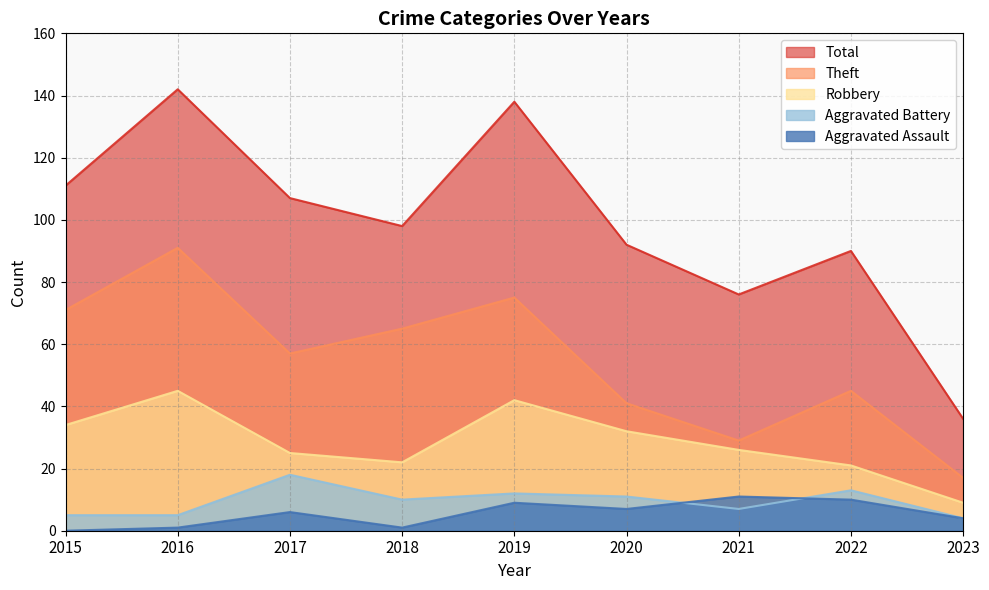

At how many categories does at least one series exceed 48?

8